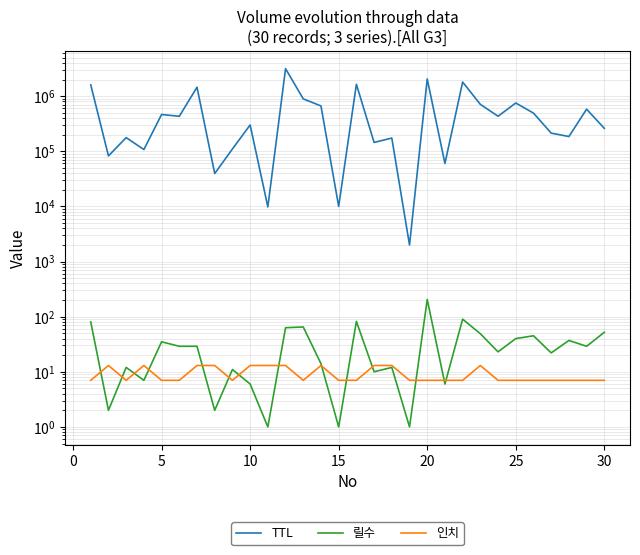

Does the chart have visible grid lines?

Yes